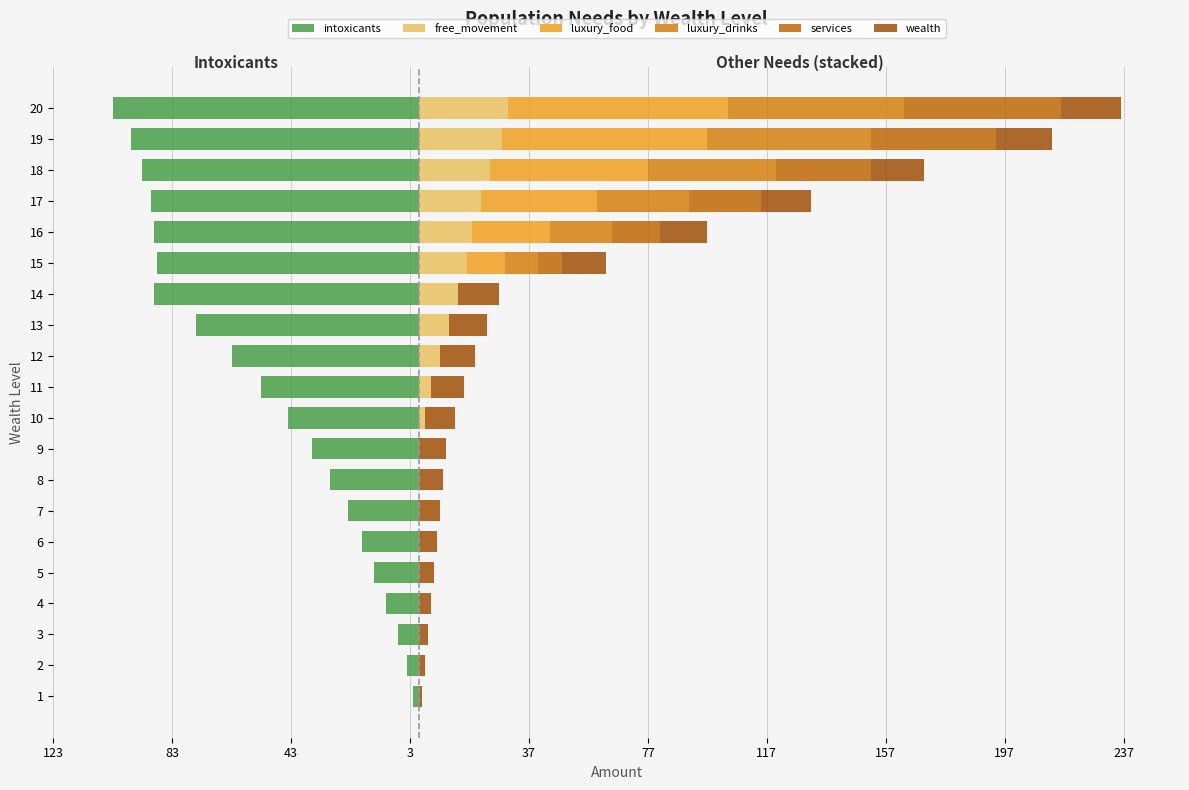

Is it true that wealth equals 9 at 9?

True